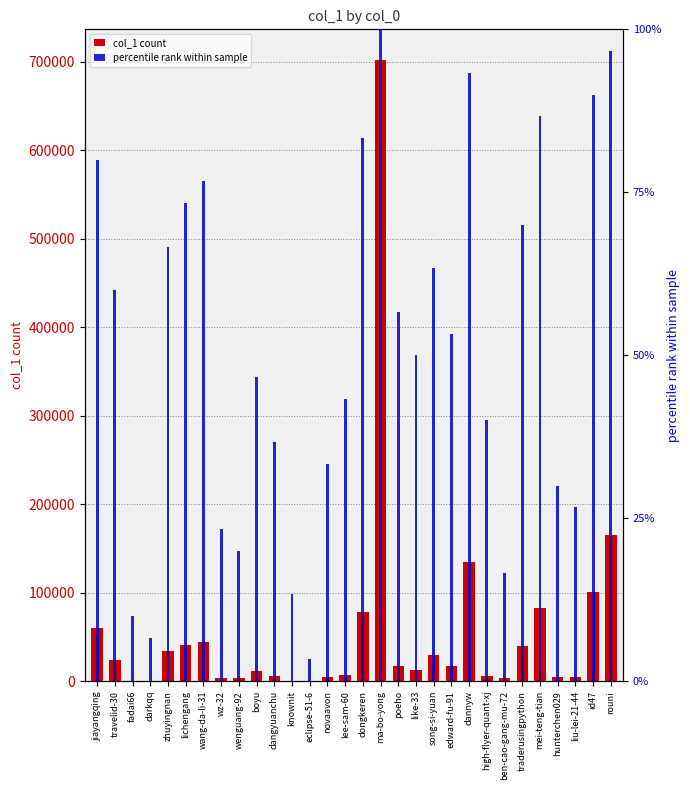

Reading left to right, what are all the values shown in this chart?

col_1 count: jiayangqing=59790.0	travelid-30=24034.0	fadai66=498.0	darkqq=150.0	zhuyingnan=34300.0	lichengang=40875.0	wang-da-li-31=43701.0	wz-32=3696.0	wenguang-92=3643.0	boyu=11700.0	dangyuanchu=5296.0	knownit=698.0	eclipse-51-6=66.0	novaavon=4369.0	lee-sam-60=6785.0	dongkeren=77602.0	ma-bo-yong=701644.0	poeho=17319.0	like-33=13077.0	song-si-yuan=29047.0	edward-fu-91=16930.0	dannyw=134962.0	high-flyer-quant-xj=5583.0	ben-cao-gang-mu-72=3410.0	traderusingpython=40064.0	mei-teng-tian=82660.0	hunterchen029=4133.0	liu-lei-21-44=4132.0	id47=100336.0	rouni=165722.0
percentile rank within sample: jiayangqing=80.0	travelid-30=60.0	fadai66=10.0	darkqq=6.7	zhuyingnan=66.7	lichengang=73.3	wang-da-li-31=76.7	wz-32=23.3	wenguang-92=20.0	boyu=46.7	dangyuanchu=36.7	knownit=13.3	eclipse-51-6=3.3	novaavon=33.3	lee-sam-60=43.3	dongkeren=83.3	ma-bo-yong=100.0	poeho=56.7	like-33=50.0	song-si-yuan=63.3	edward-fu-91=53.3	dannyw=93.3	high-flyer-quant-xj=40.0	ben-cao-gang-mu-72=16.7	traderusingpython=70.0	mei-teng-tian=86.7	hunterchen029=30.0	liu-lei-21-44=26.7	id47=90.0	rouni=96.7